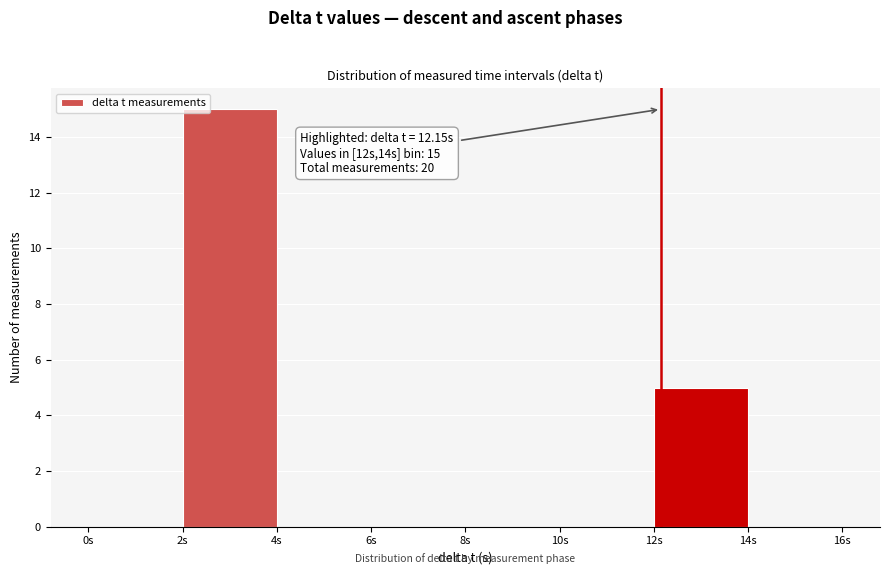

Which range on the x-axis has the tallest bar?

2 to 4